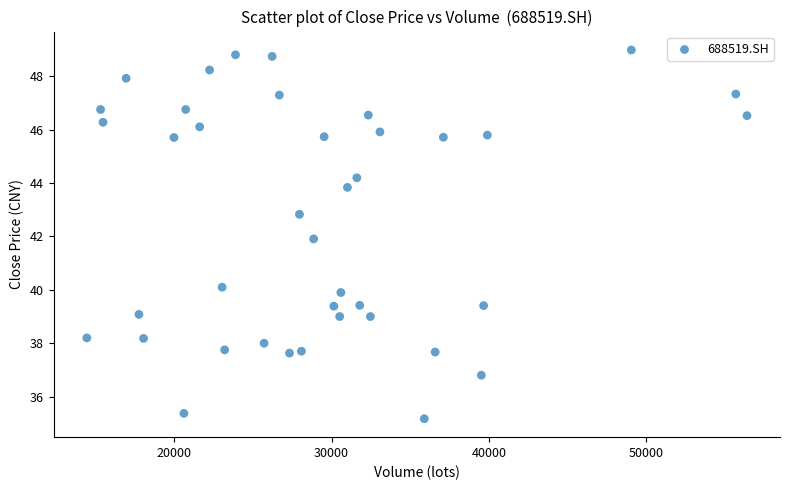

What is the range of Y values (max minus min)?

13.8